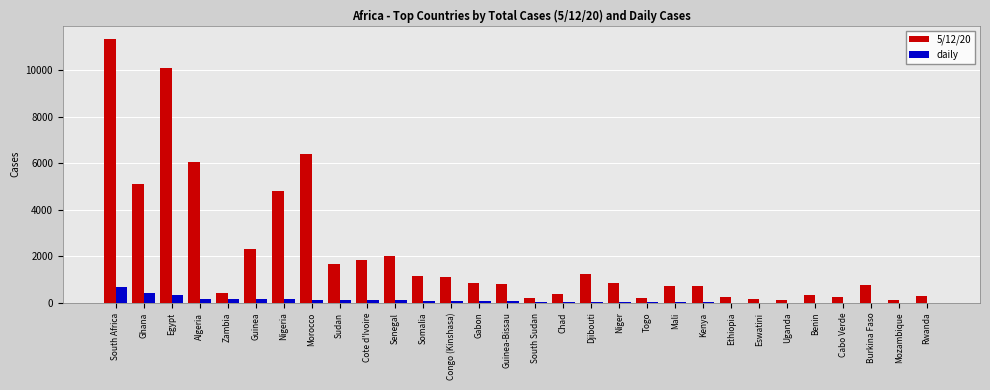

What are all the series names shown in the legend?

5/12/20, daily